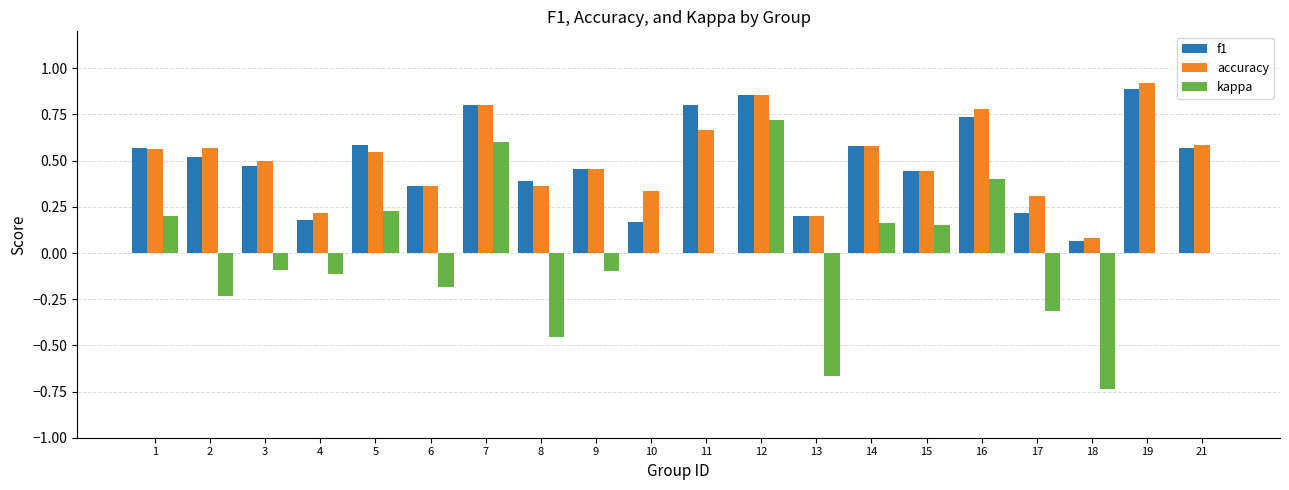

At which category is the sum across all series the highest?

12